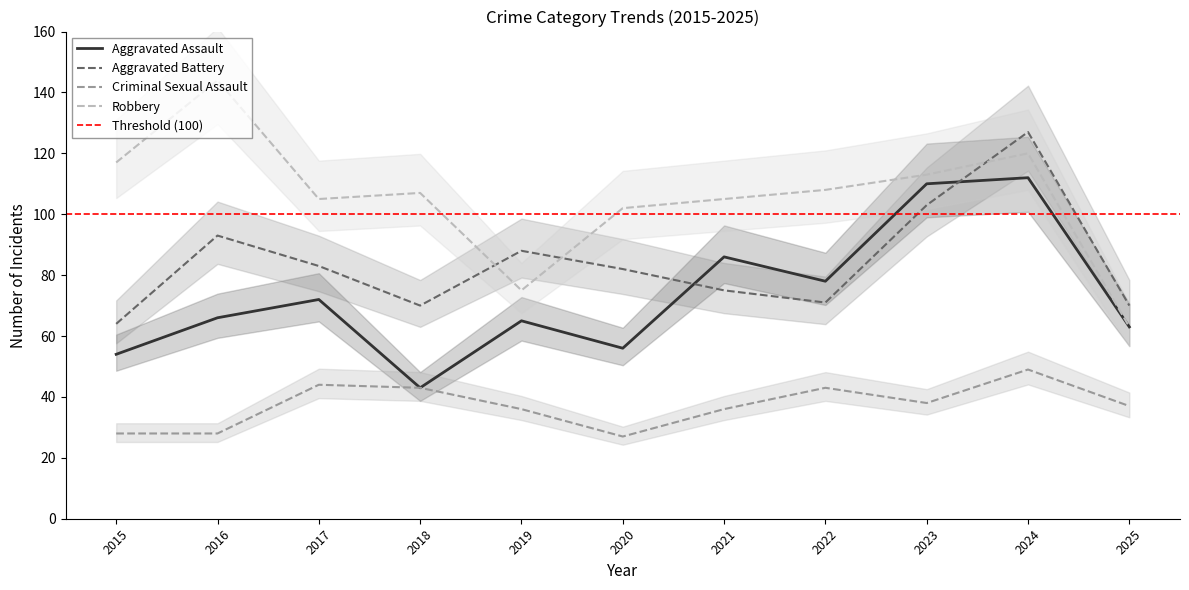

Which category has the lowest value across all series?

2020